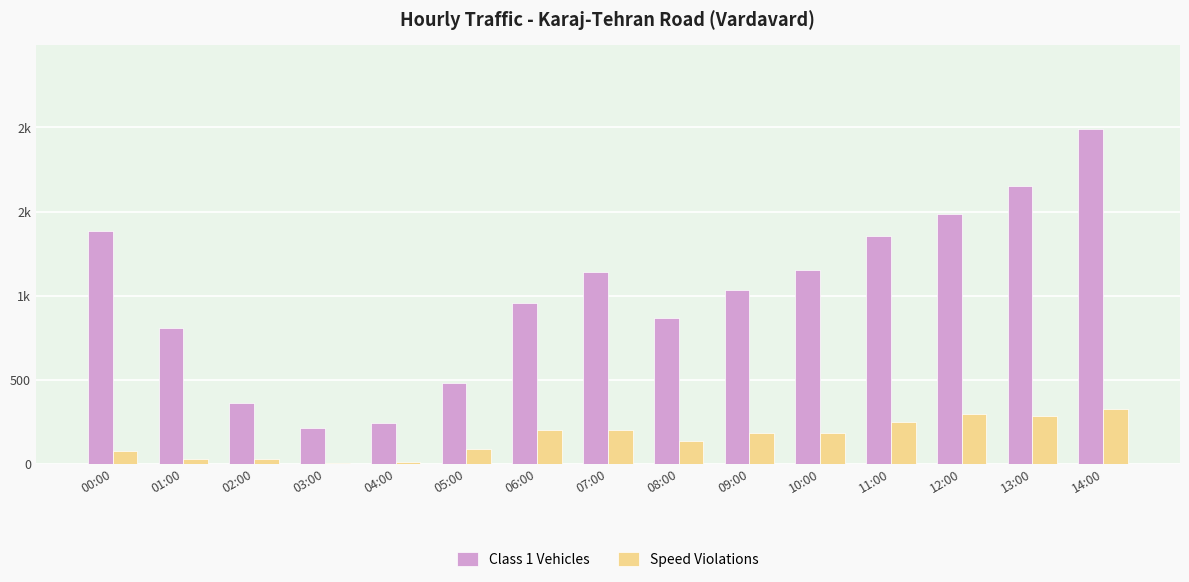

Is the value of Class 1 Vehicles at 06:00 greater than the value of Speed Violations at 04:00?

Yes